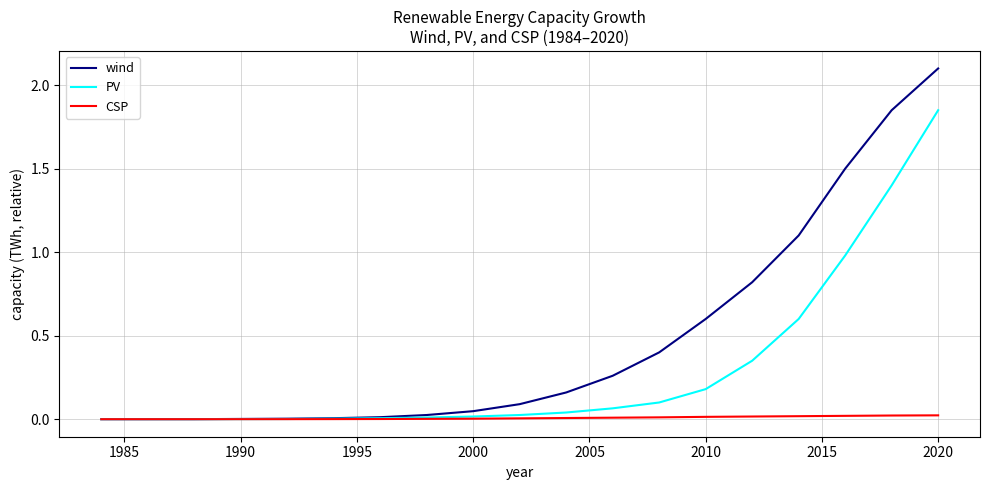

What is the maximum value shown in the chart?

2.1